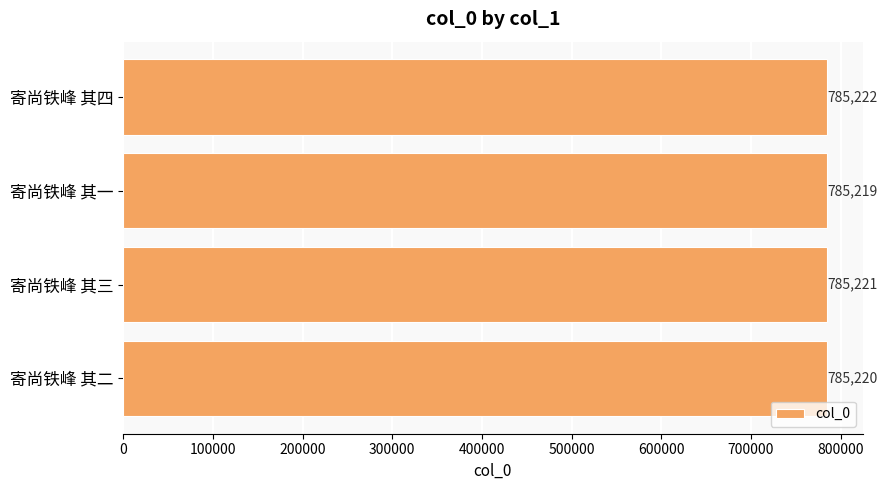

What is the change in value from 寄尚铁峰 其三 to 寄尚铁峰 其四?

+1